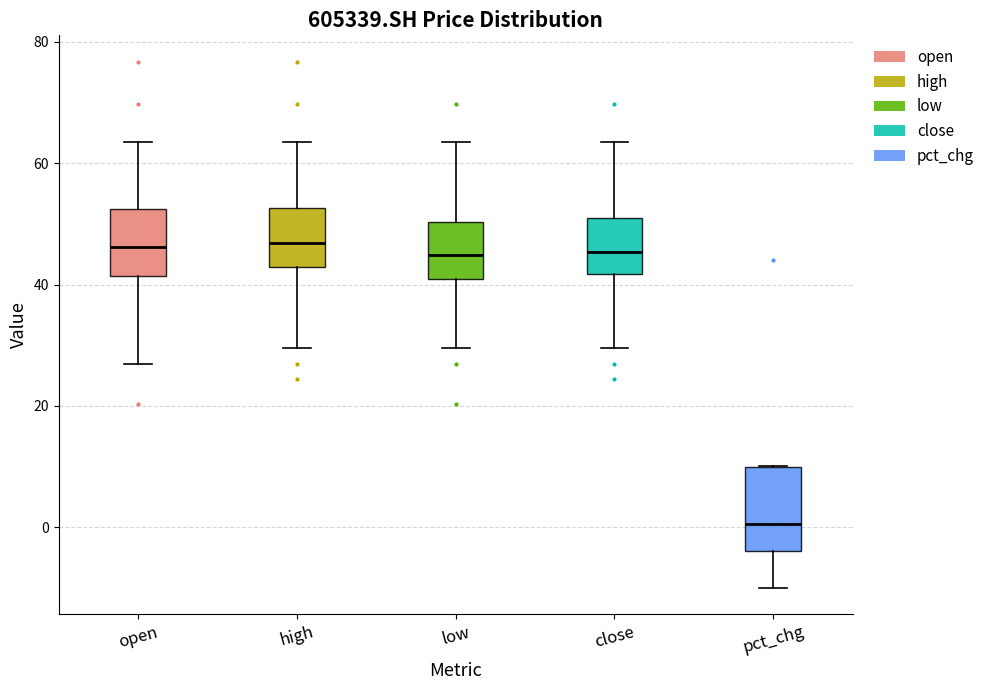

Which box has the lowest median line?

pct_chg